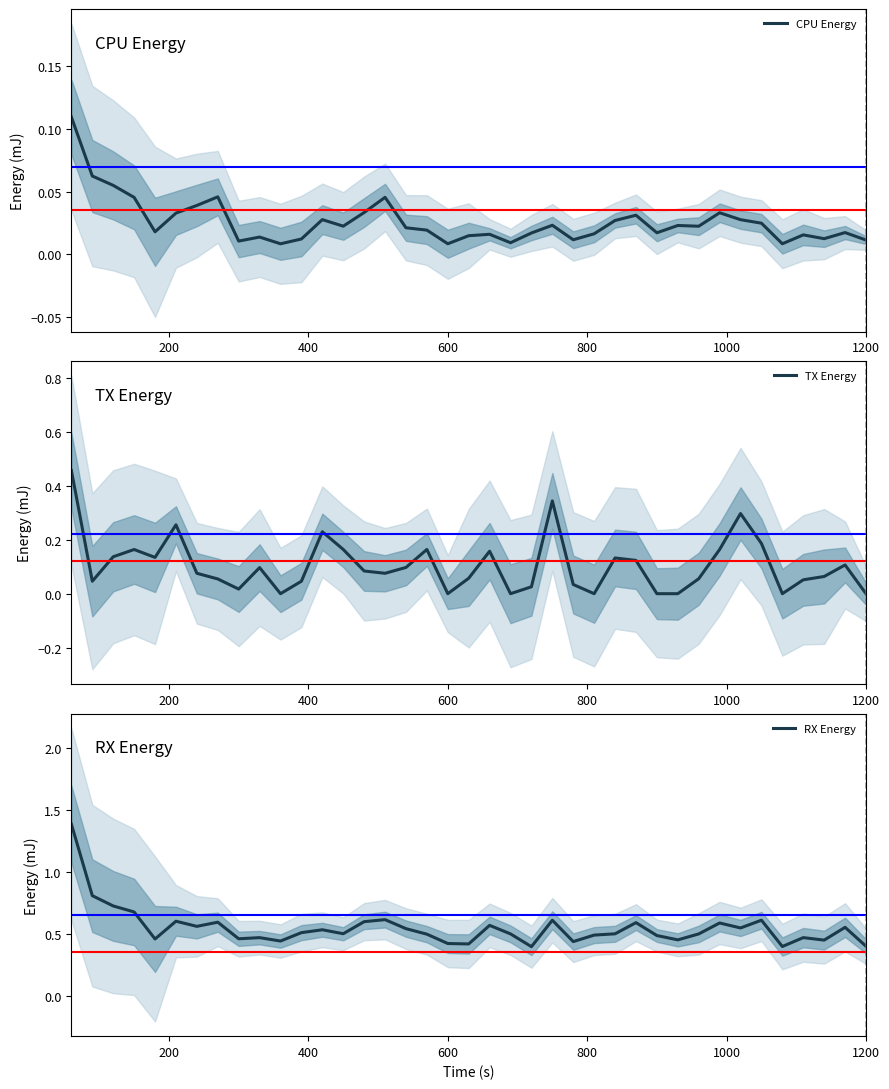

What is the highest value of the RX Energy series?

1.4